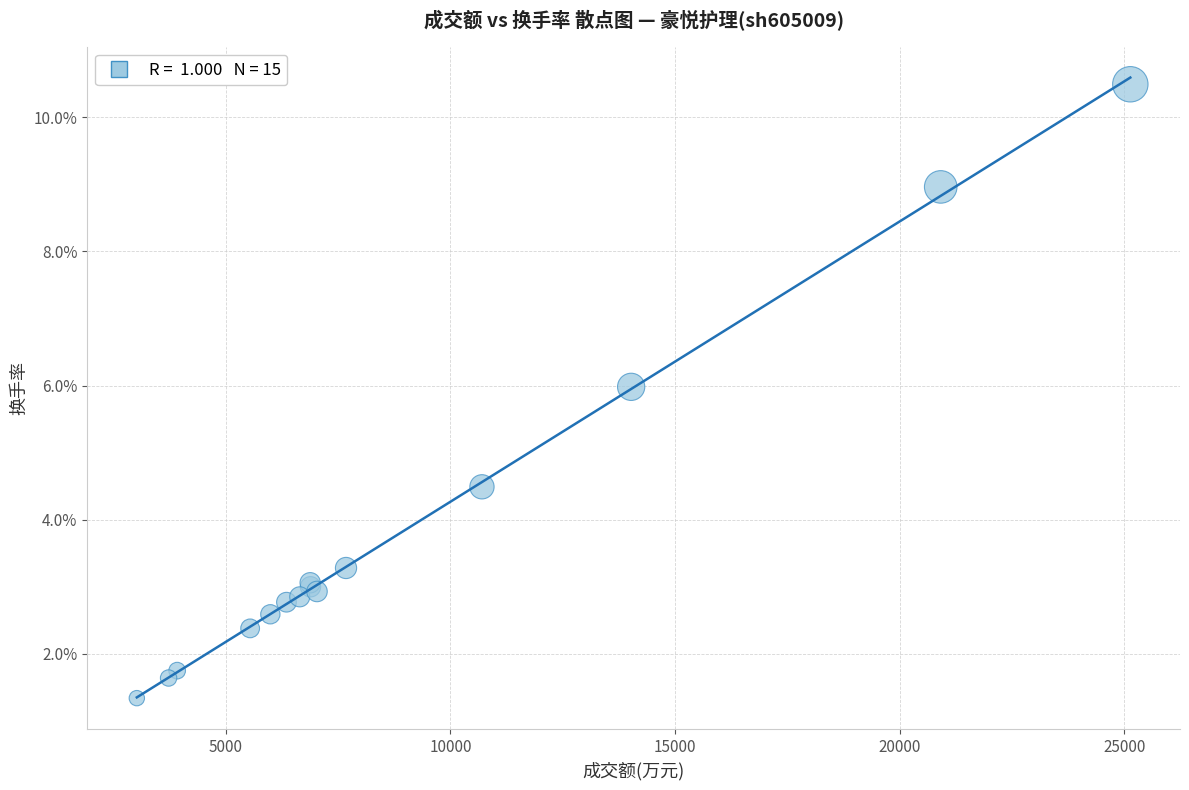

What Y value in the scatter plot is closest to 5?

4.5